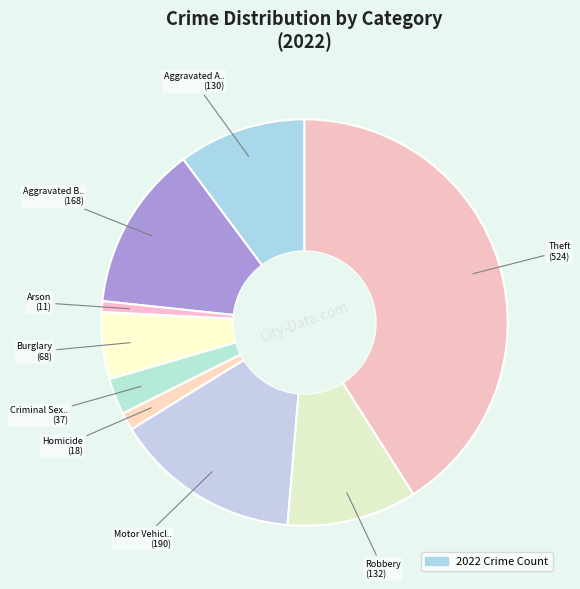

How many segments does this pie chart have?

9